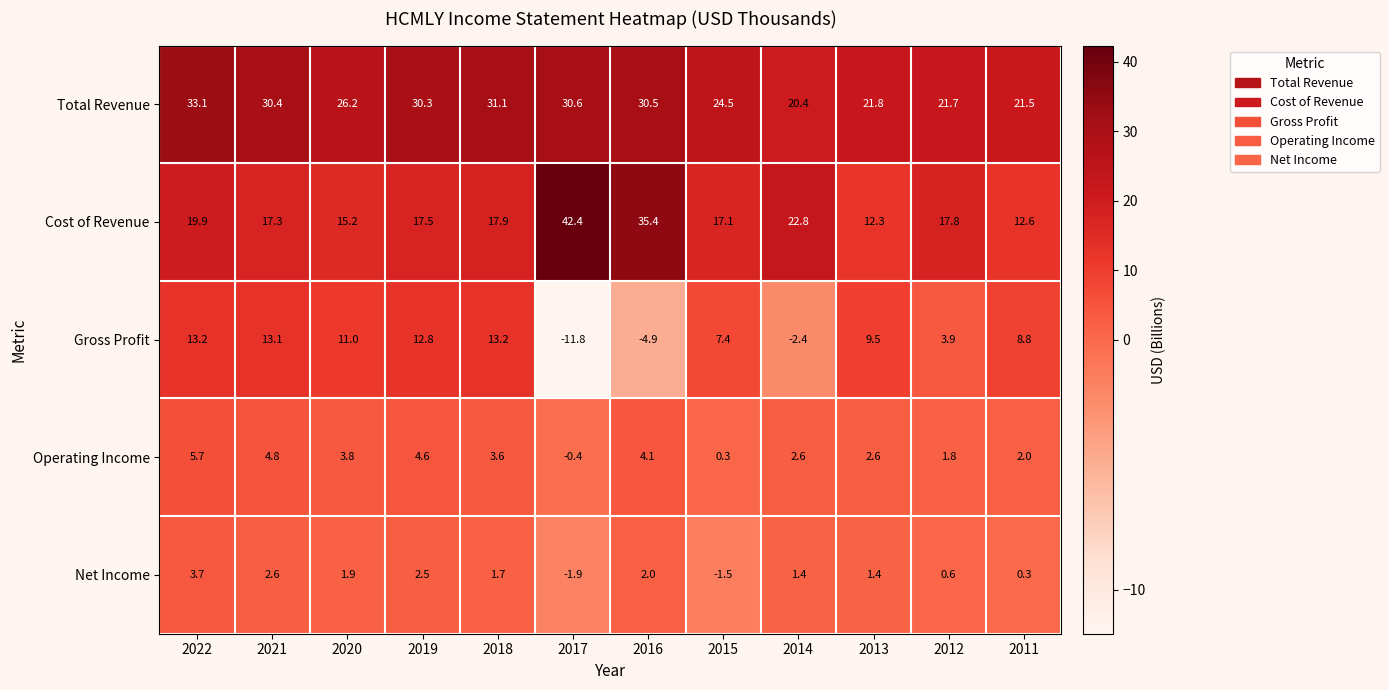

List the series in order of their peak value, lowest first.

Net Income, Operating Income, Gross Profit, Total Revenue, Cost of Revenue